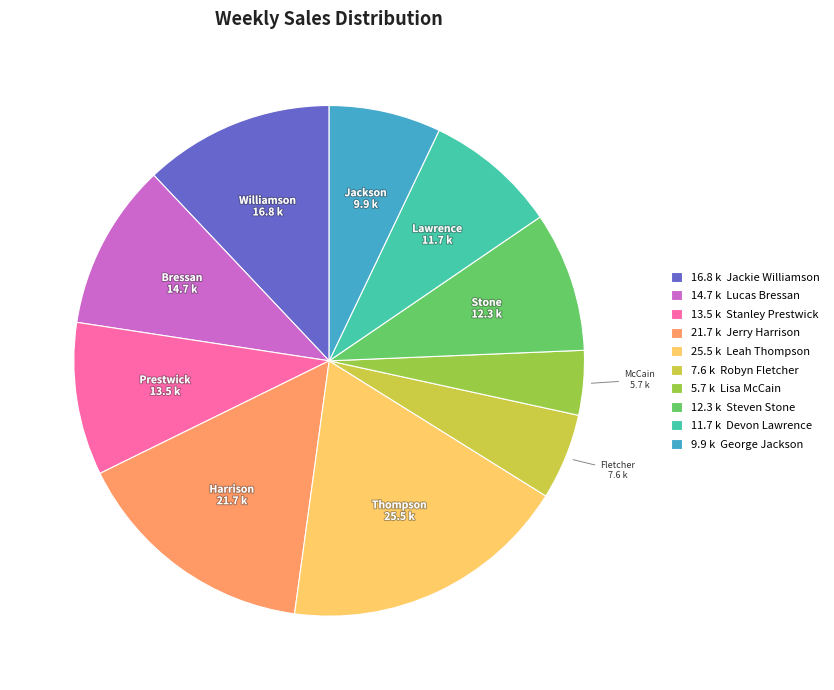

Does 16.8 k Jackie Williamson represent more than half of the total?

No